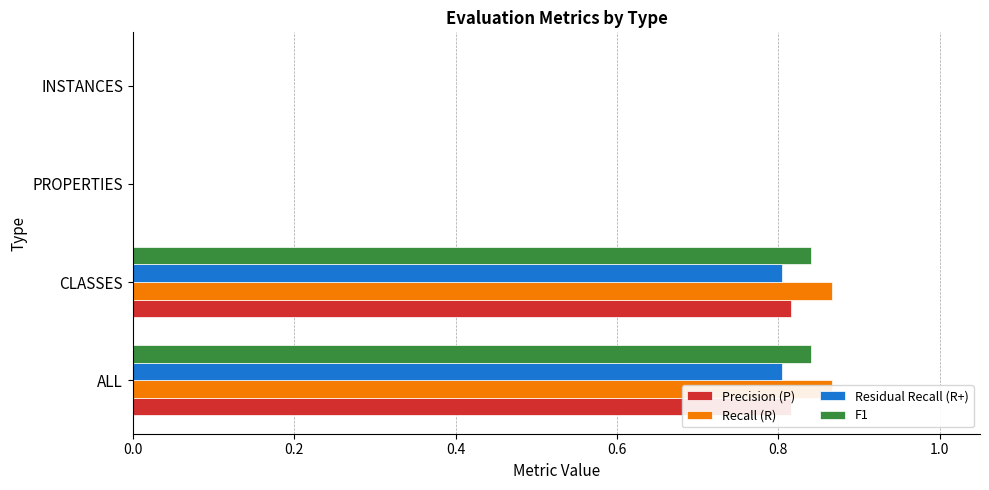

The Recall (R) series shows 0.0 at INSTANCES. True or false?

True